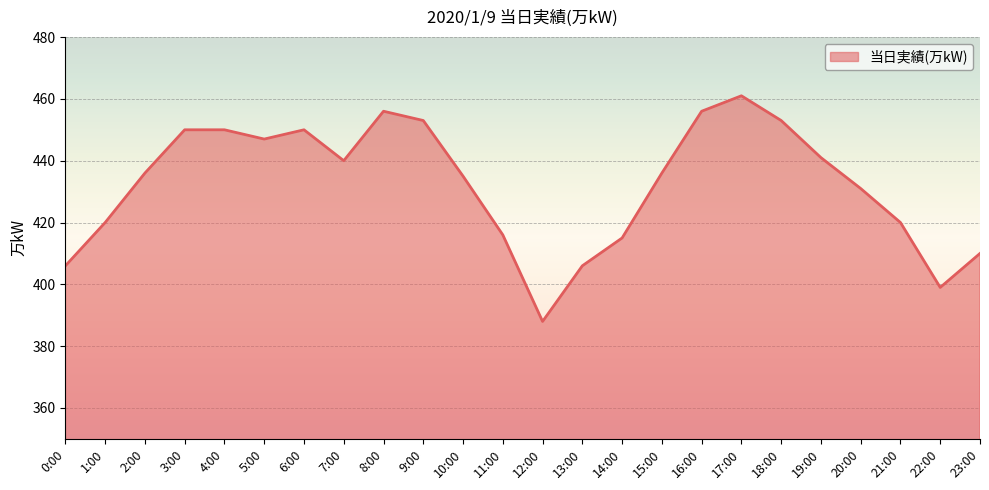

Between 10:00 and 1:00, which is larger?

10:00